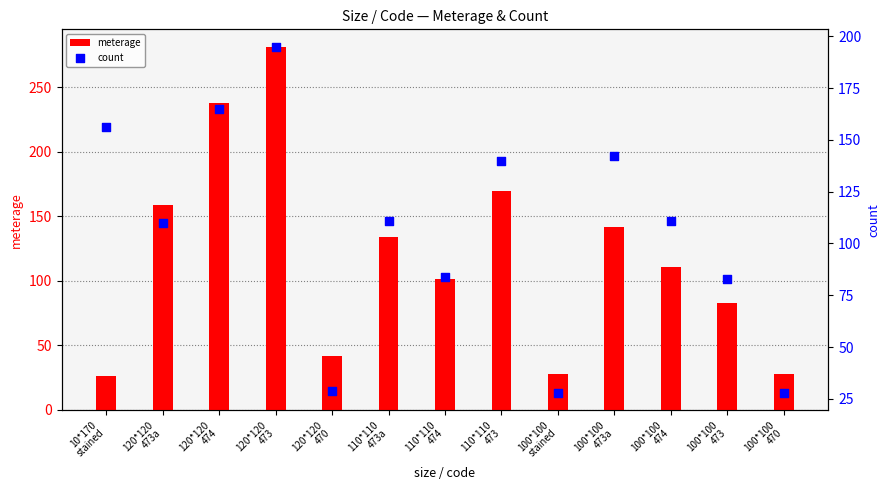

Is the value of meterage at 100*100
474 greater than the value of count at 100*100
473a?

No